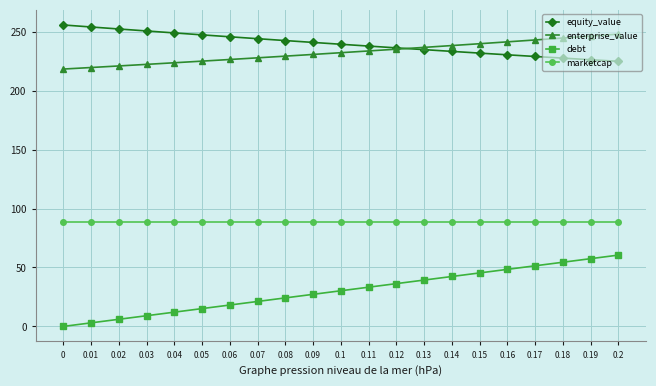

Is the value of equity_value at 0.16 greater than the value of marketcap at 0.19?

Yes